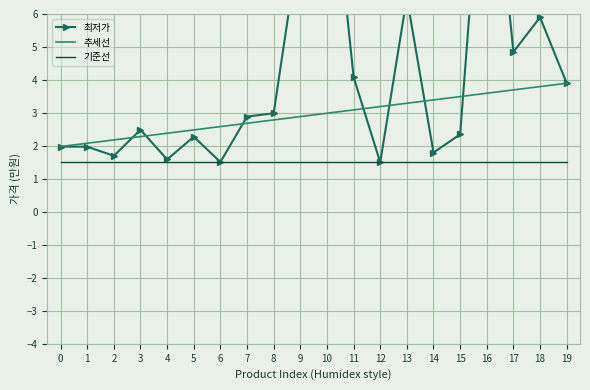

True or false: 추세선 has more than 2 points higher than both neighbors.

False